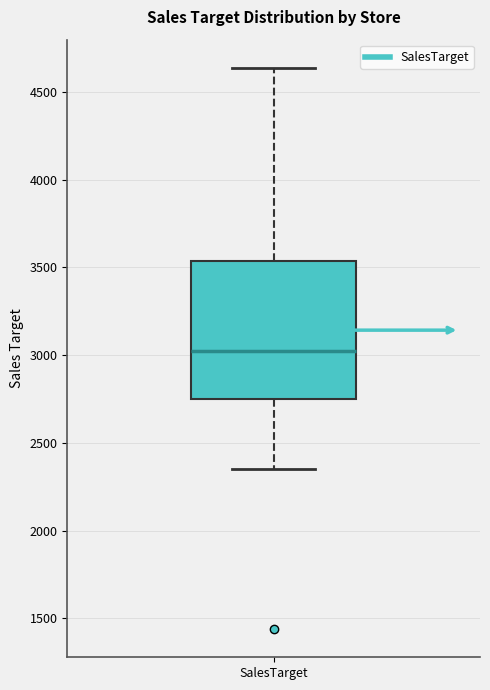

Read this box plot against the y-axis: the position of the median line, the range covered by the box, and the ends of both whiskers. The values are not printed on the chart, so give them approximately, as read against the axis.

median 3050, box 2750 to 3550, whiskers 2350 to 4650